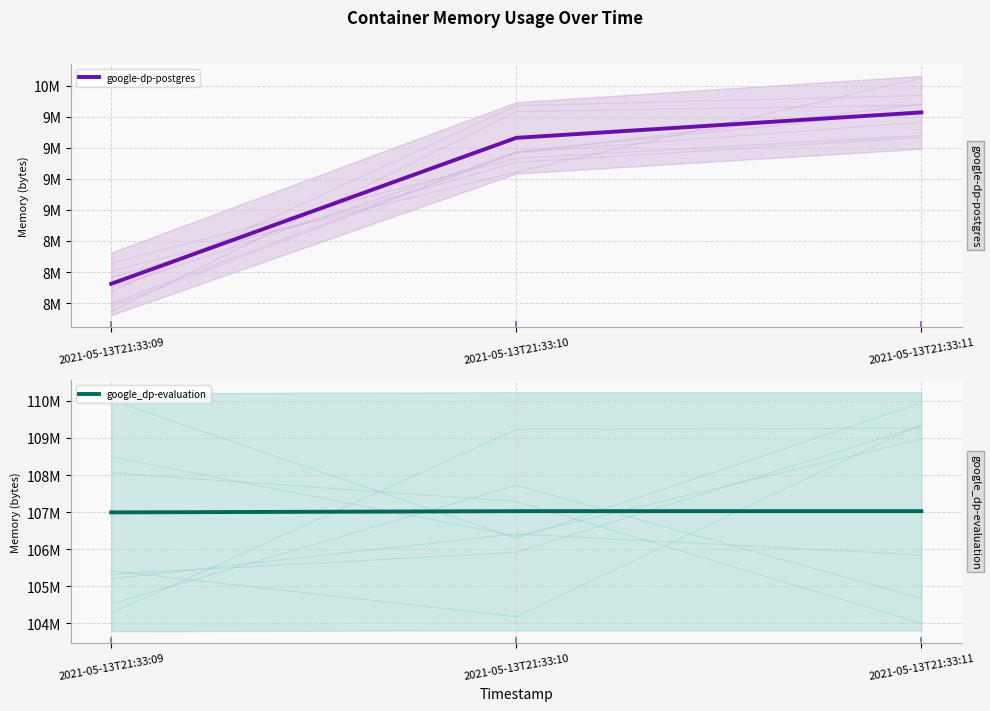

What are all the series names shown in the legend?

google-dp-postgres, google_dp-evaluation